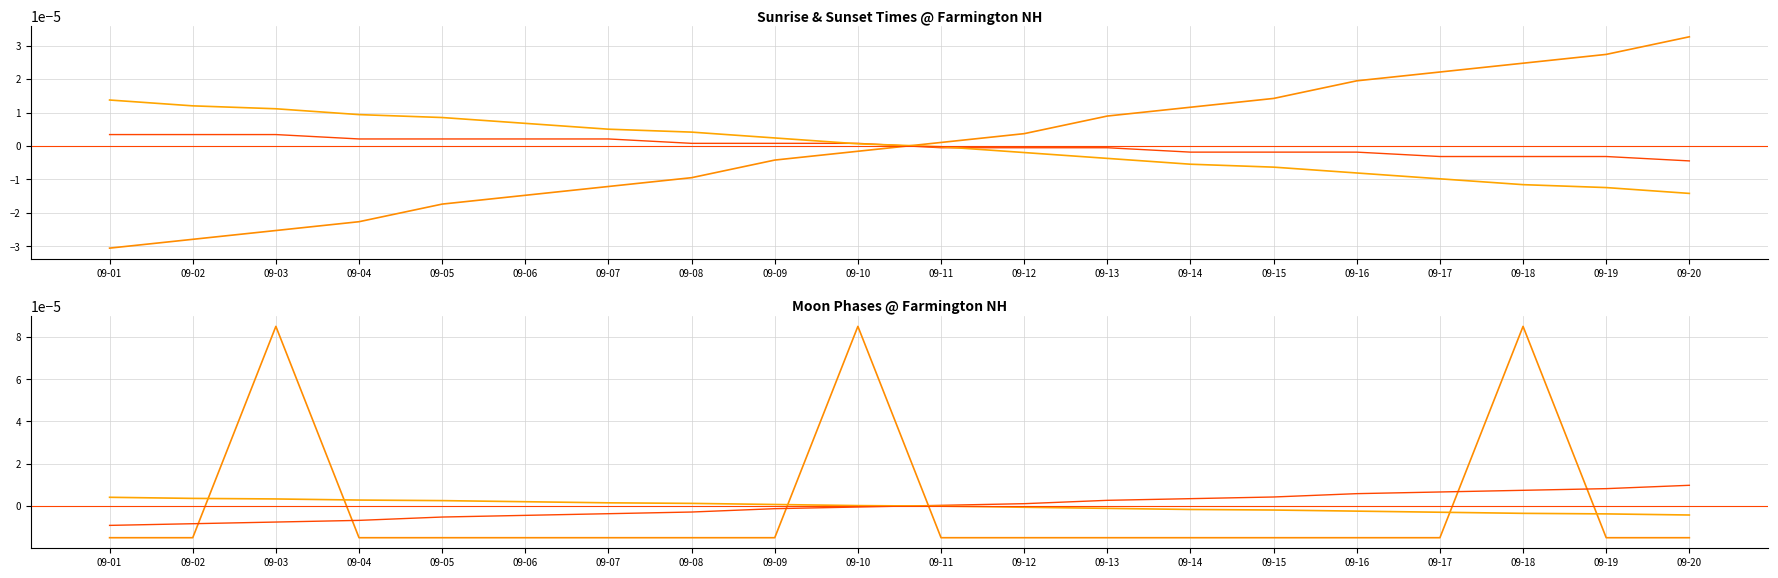

True or false: Sunrise (scaled) has a value of 0.0 at 09-14.

True